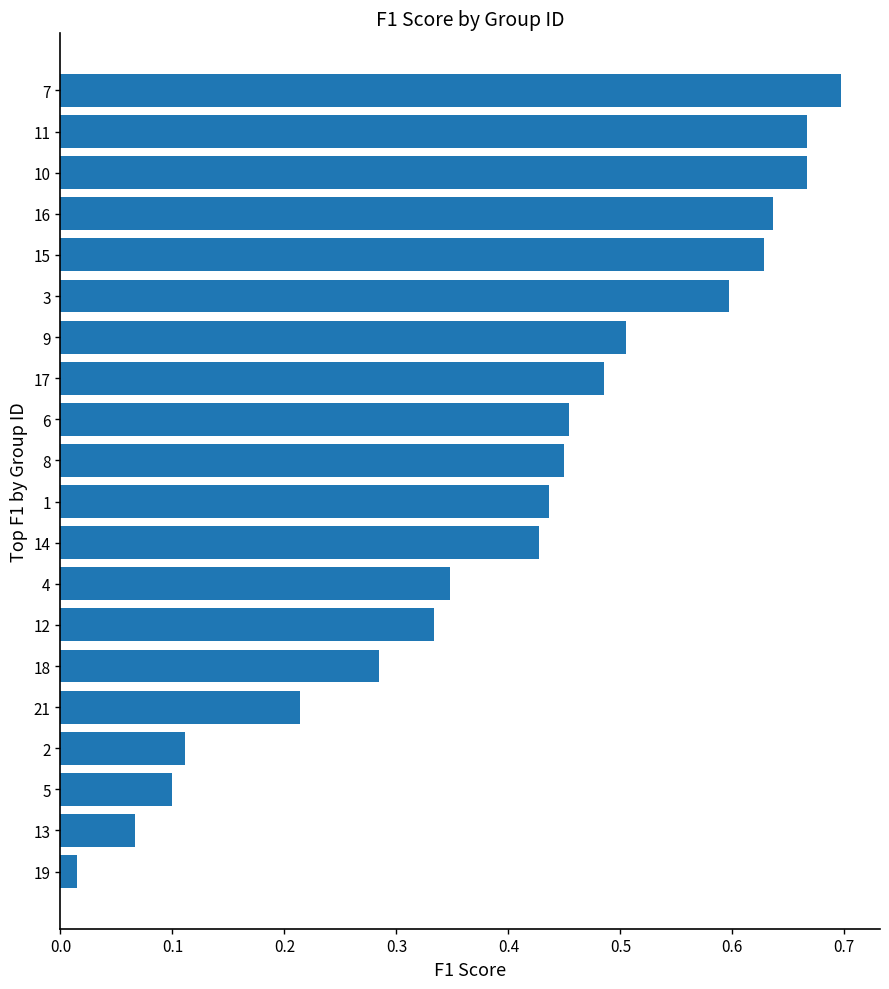

At which category does the chart reach its peak across all series?

7